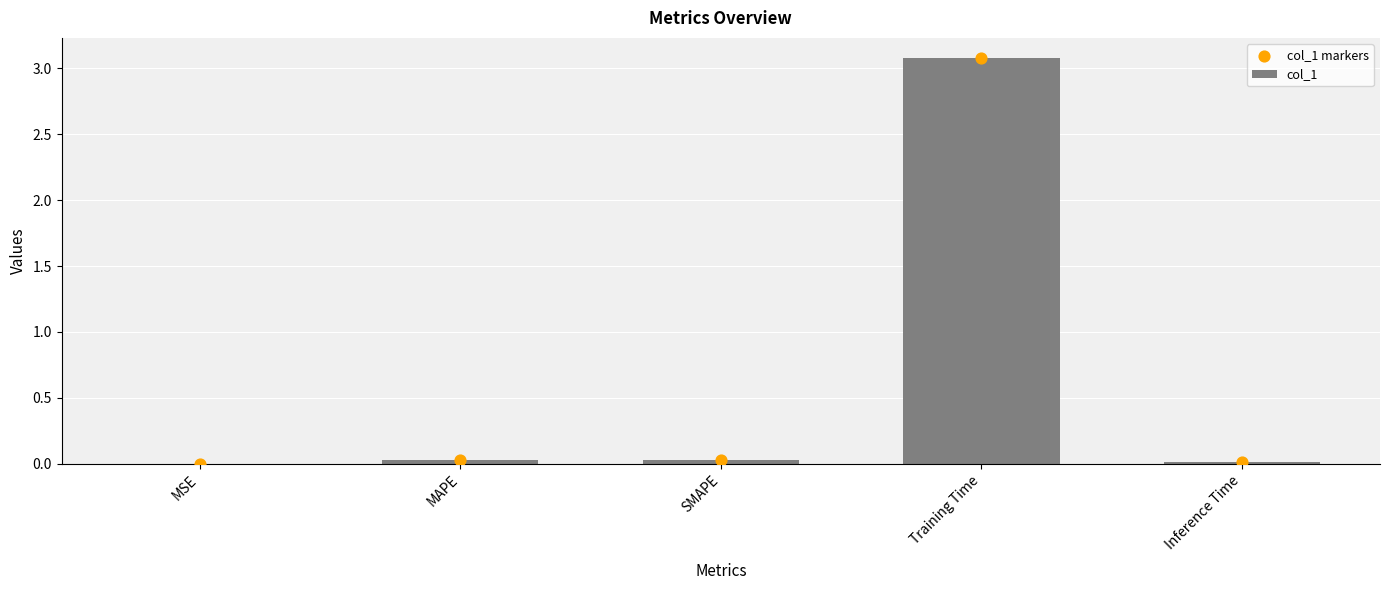

At how many categories does at least one series exceed 3?

1